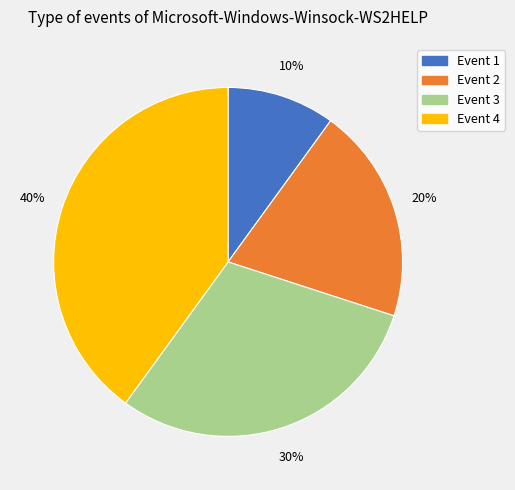

To the nearest percent, what is the average slice percentage?

25%